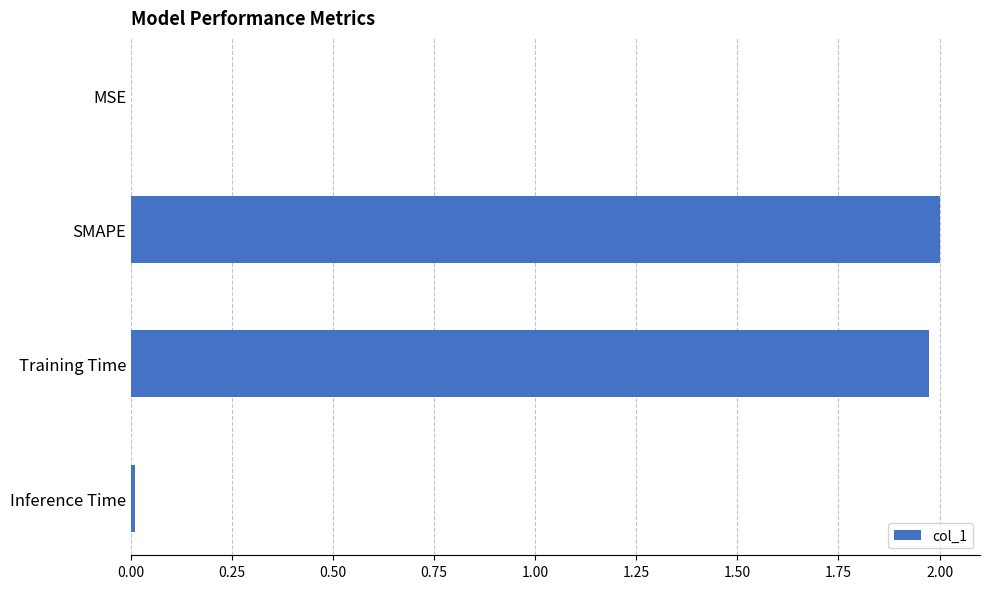

What is the sum of the values at SMAPE and Training Time?

4.0